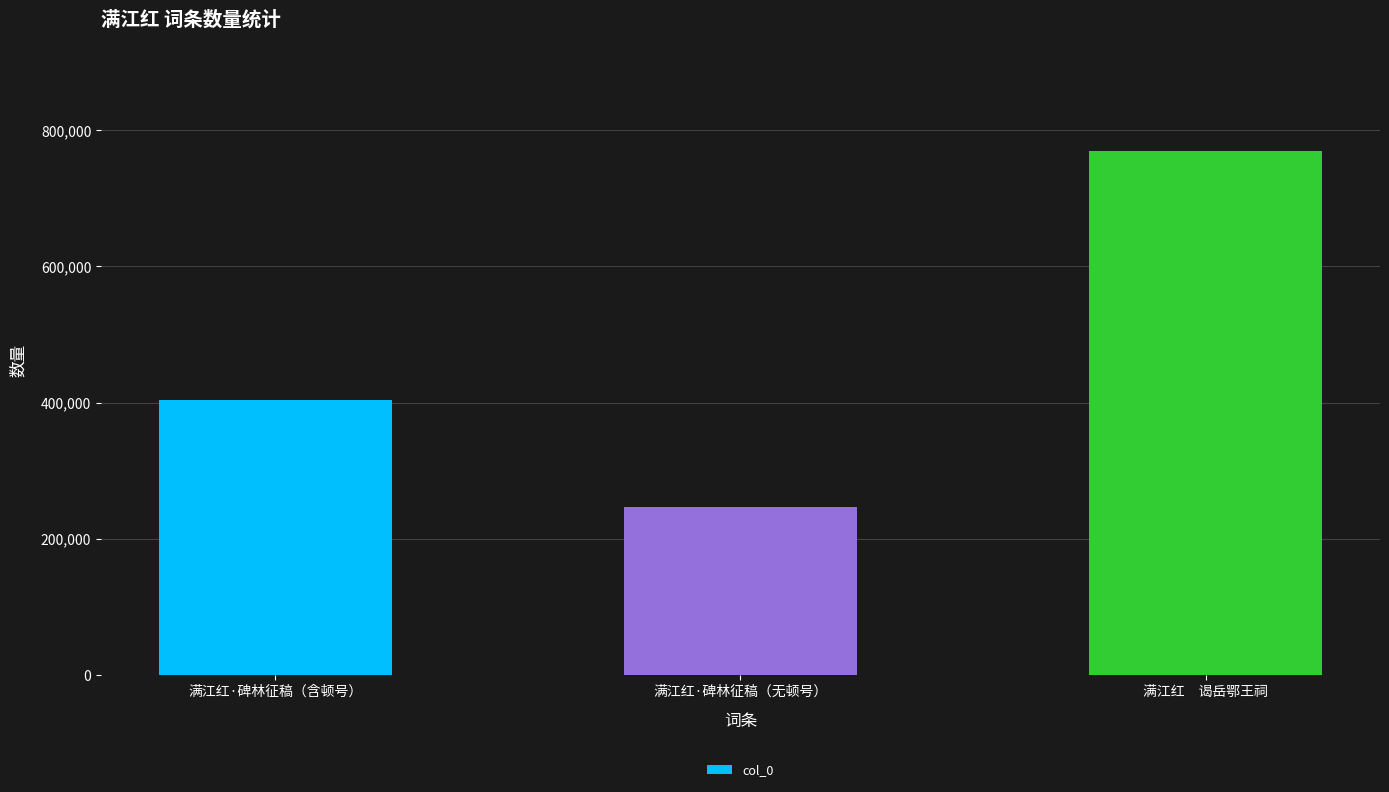

What is the label of the 3rd bar from the right?

满江红·碑林征稿（含顿号）